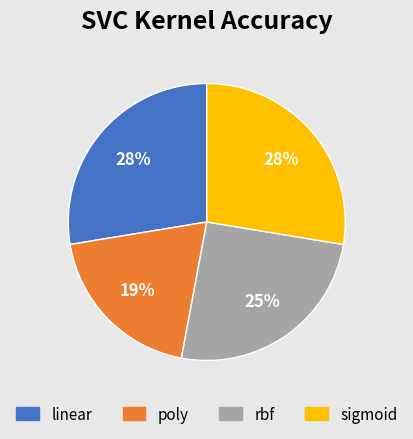

Count the number of slices in the pie.

4